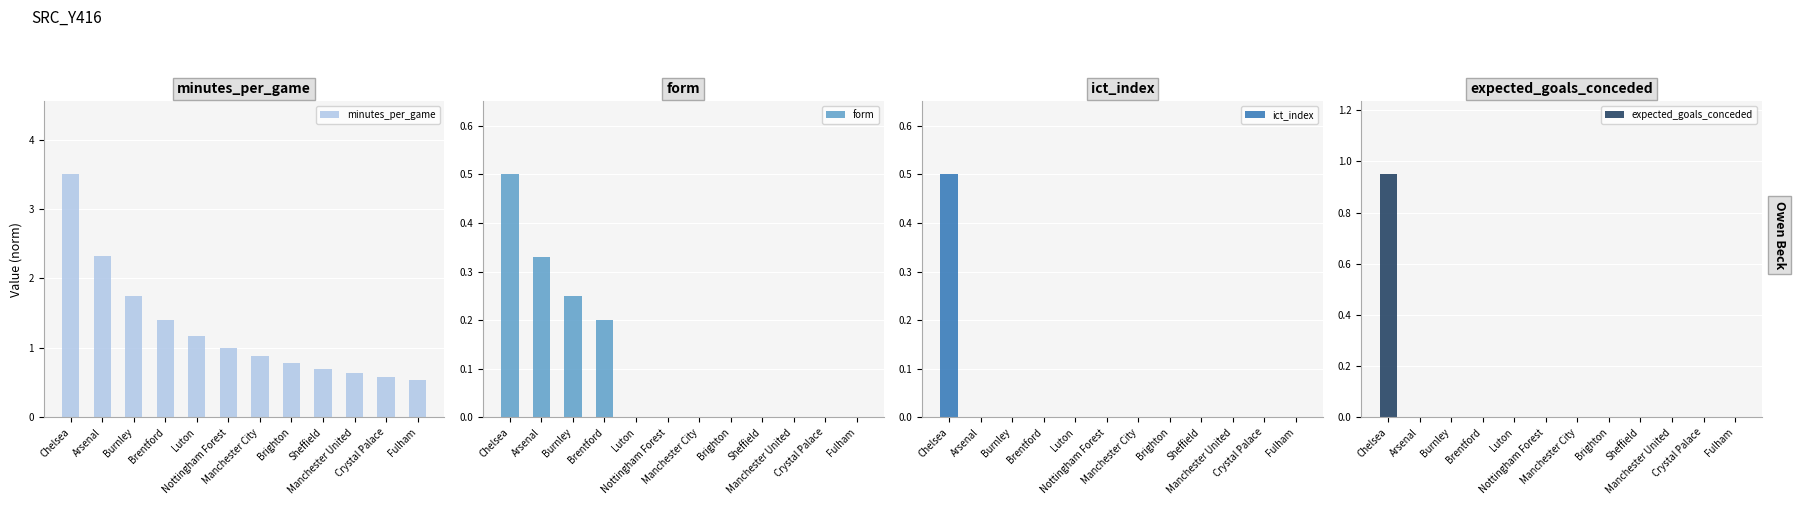

Which series has the largest total across all categories?

minutes_per_game